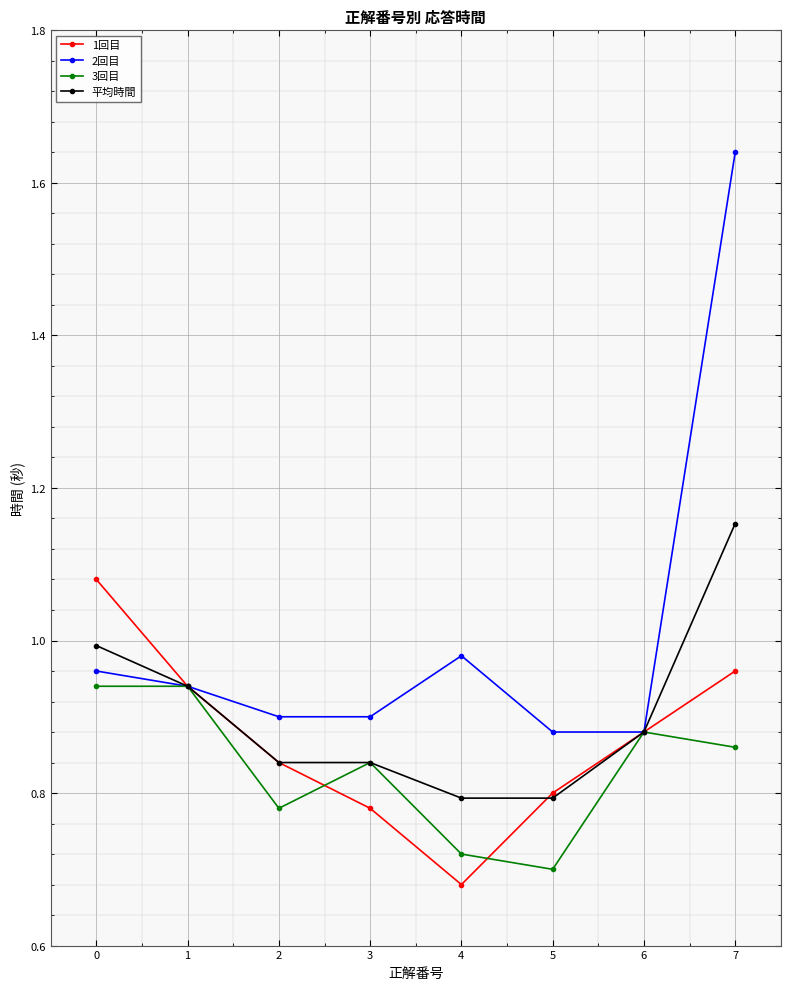

Between 5 and 6, which series saw the biggest shift?

3回目